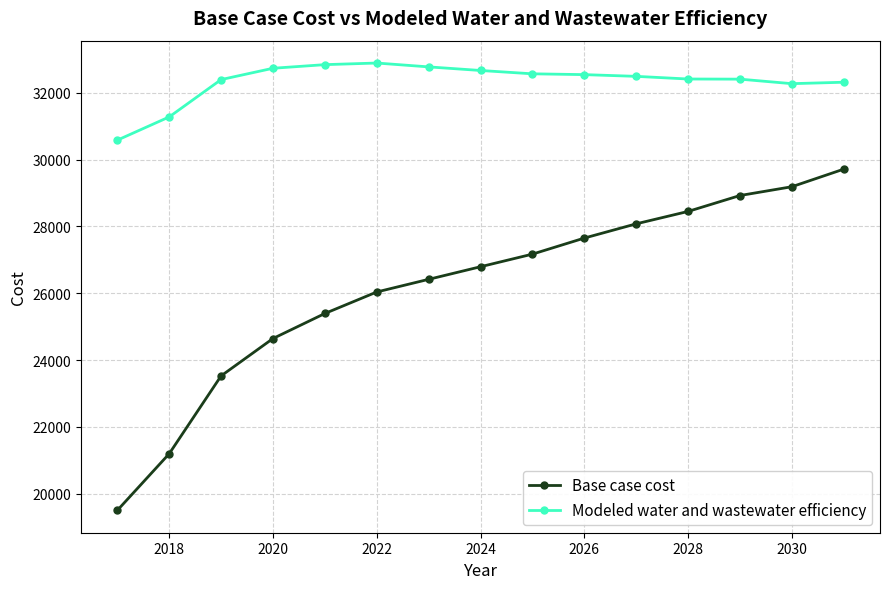

What is the value of the Modeled water and wastewater efficiency point at the 12th from the left?

32408.8